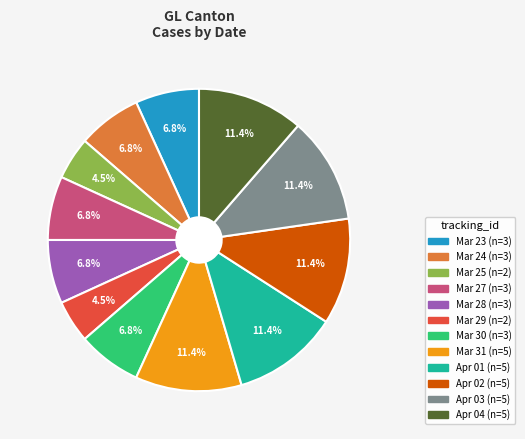

Does any single category account for the majority?

No